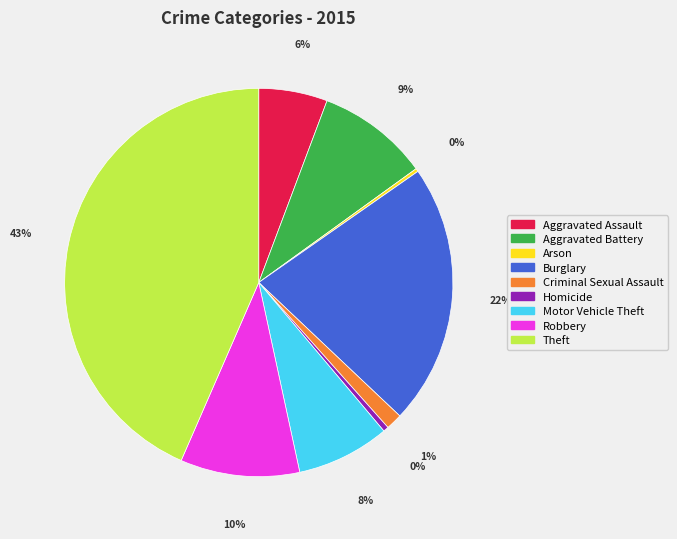

Which has a higher value, Criminal Sexual Assault or Homicide?

Criminal Sexual Assault